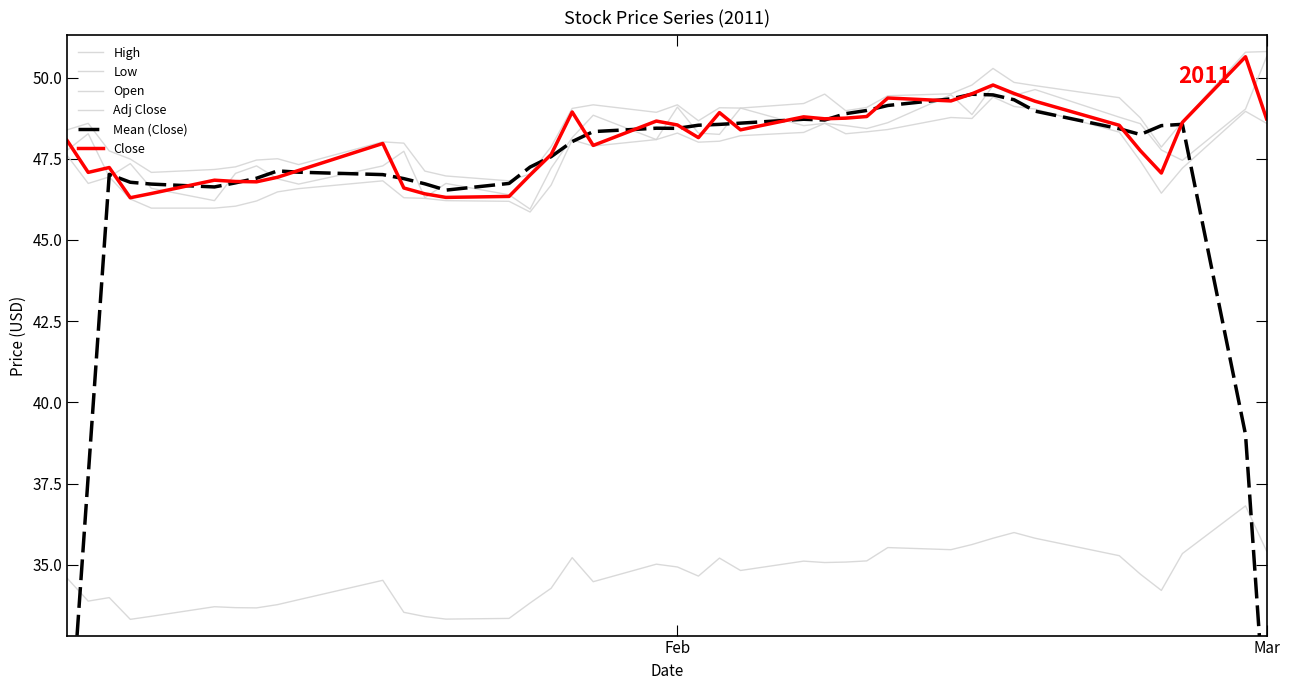

At how many categories does at least one series exceed 39?

40